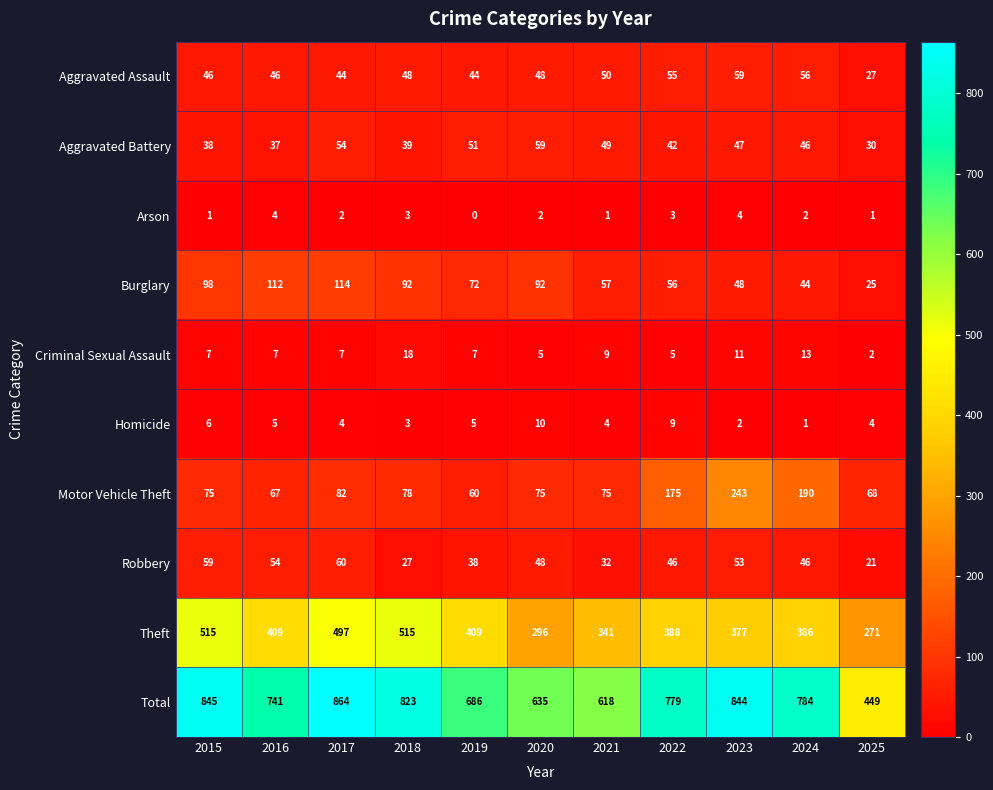

What is the difference between the highest and lowest values at 2024?

783